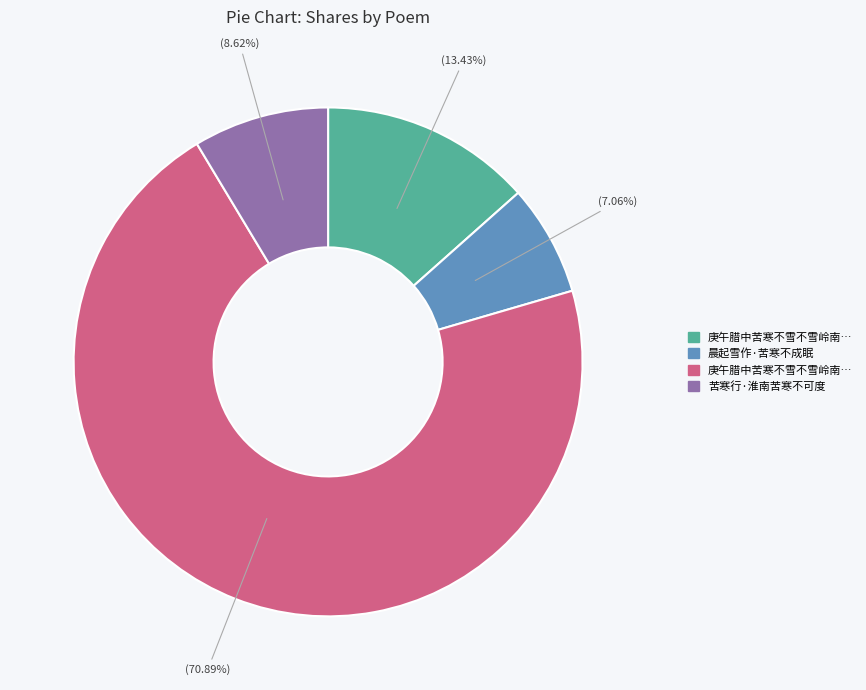

How many segments does this pie chart have?

4